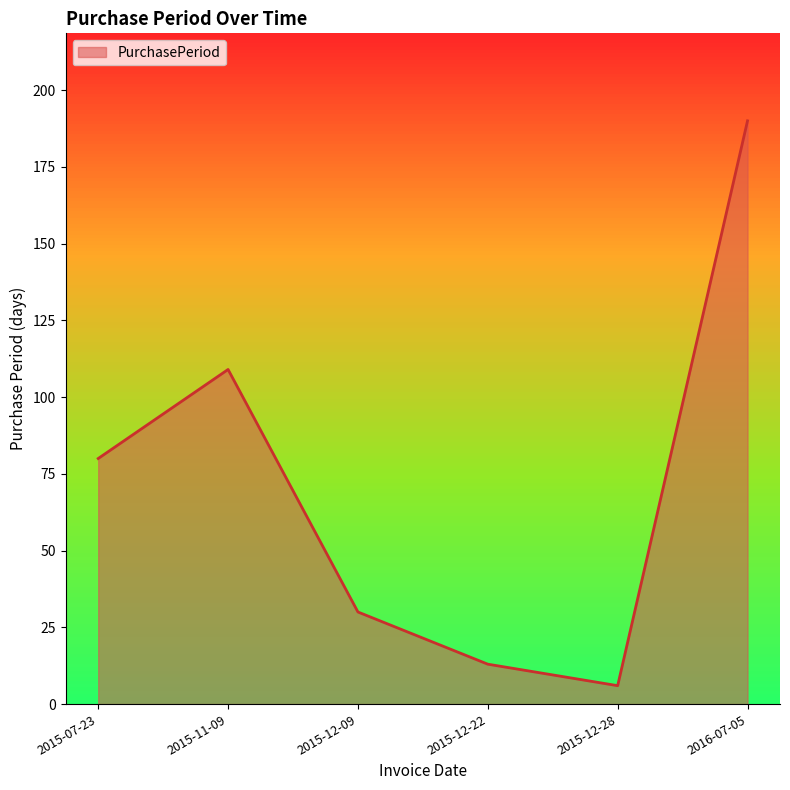

How many interior local valleys (lower than both neighbors) does the data have?

1